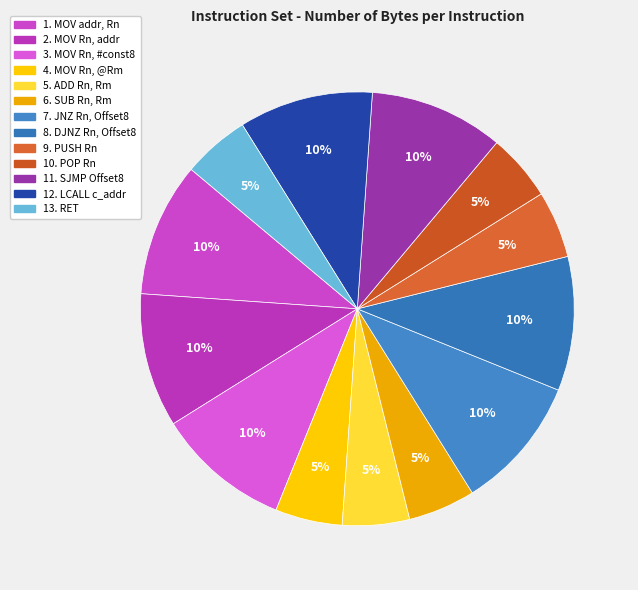

To the nearest percent, what percentage of the pie is 12. LCALL c_addr?

10%